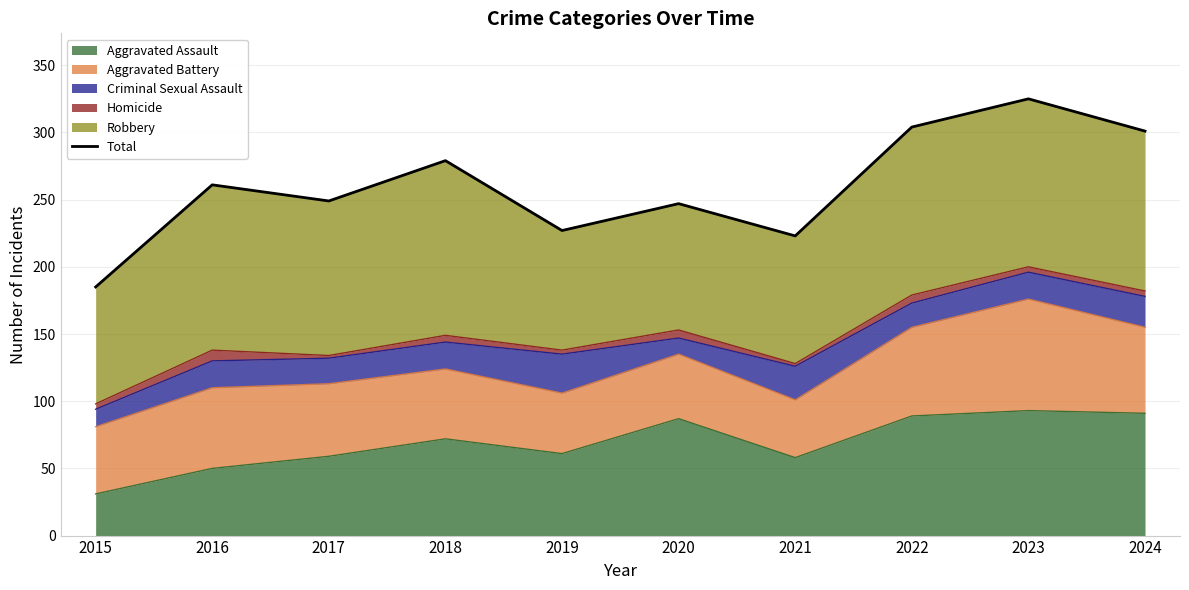

What is the average value?

260